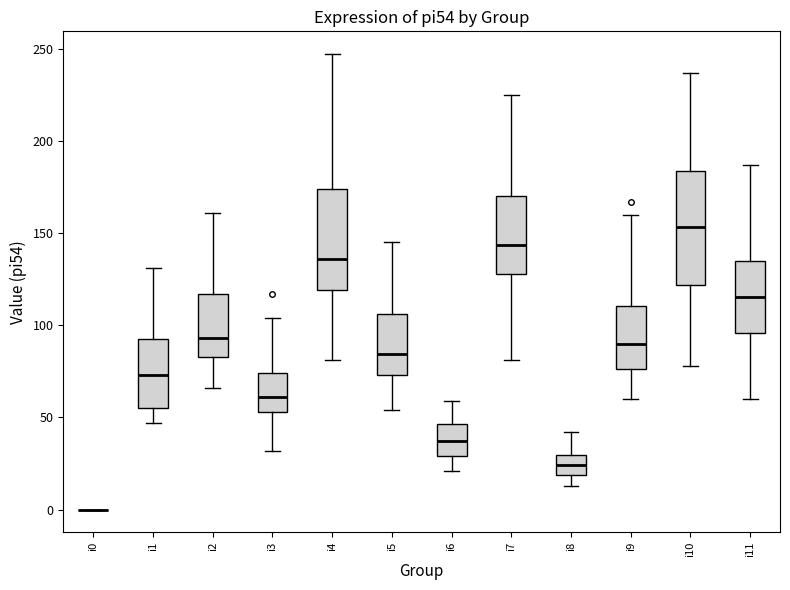

Where is the upper edge of the box for i11 on the y-axis? The values are not printed on the chart, so give them approximately, as read against the axis.

135